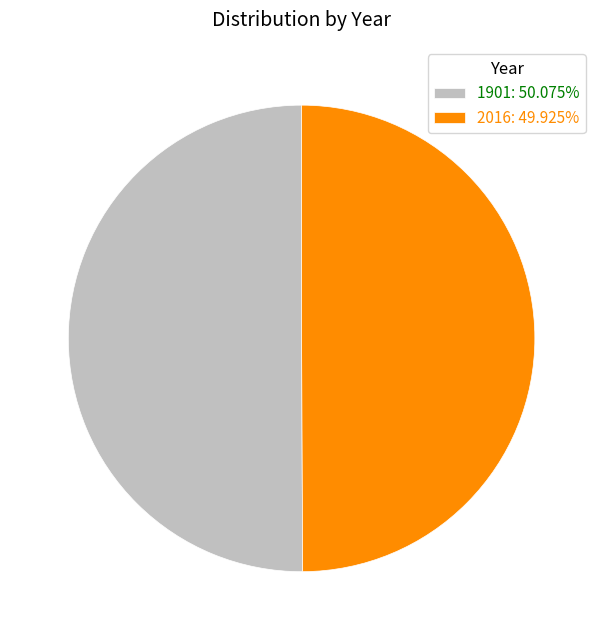

Do 2016: 49.925% and 1901: 50.075% together represent more than half of the pie?

Yes